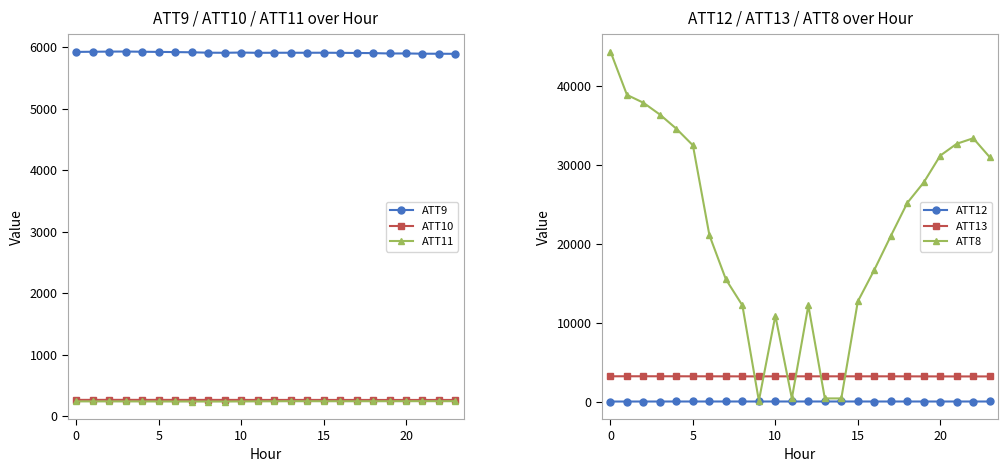

True or false: ATT9 and ATT12 cross at least once.

False